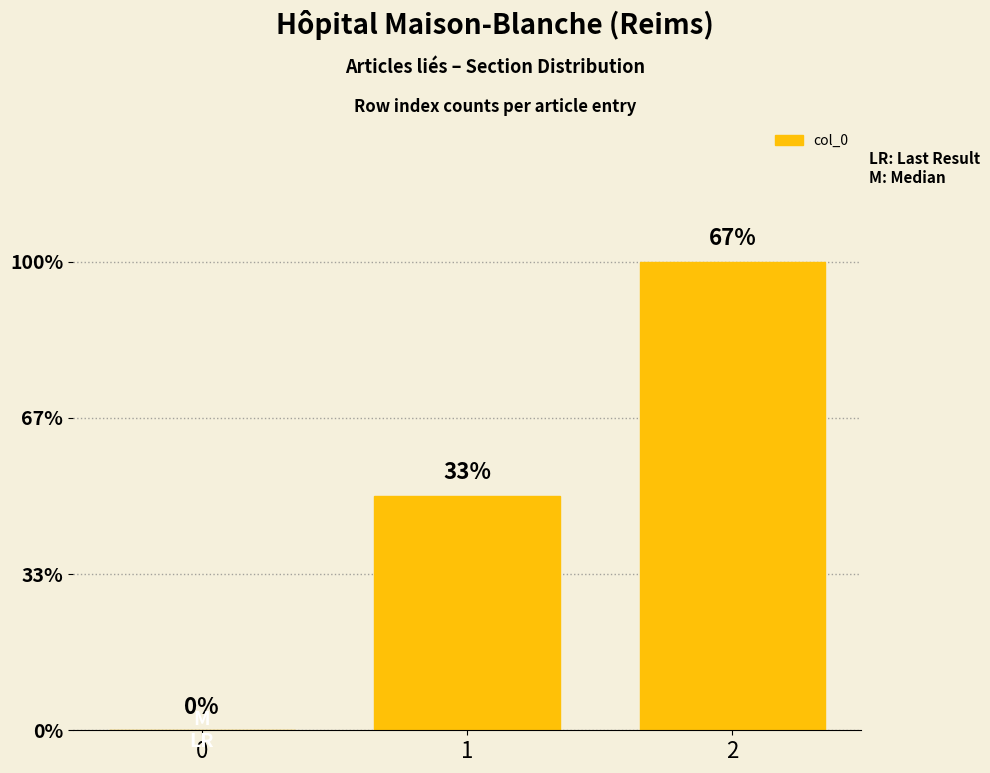

The value at 1 is 0. True or false?

False